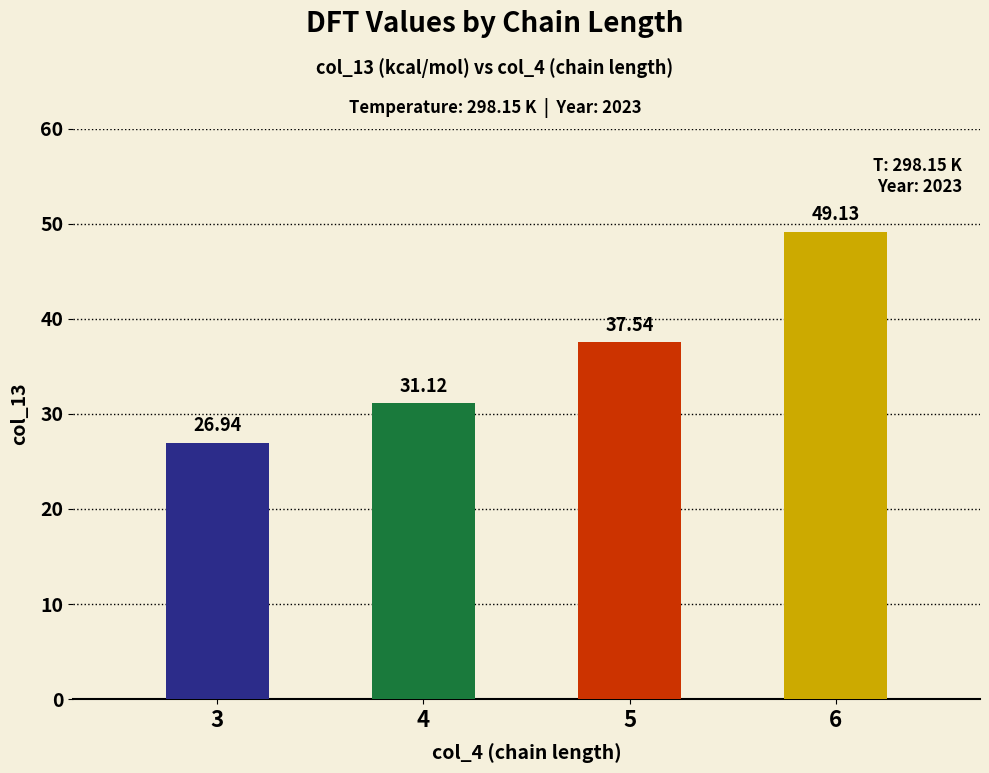

List the labels in order of value, smallest first.

3, 4, 5, 6